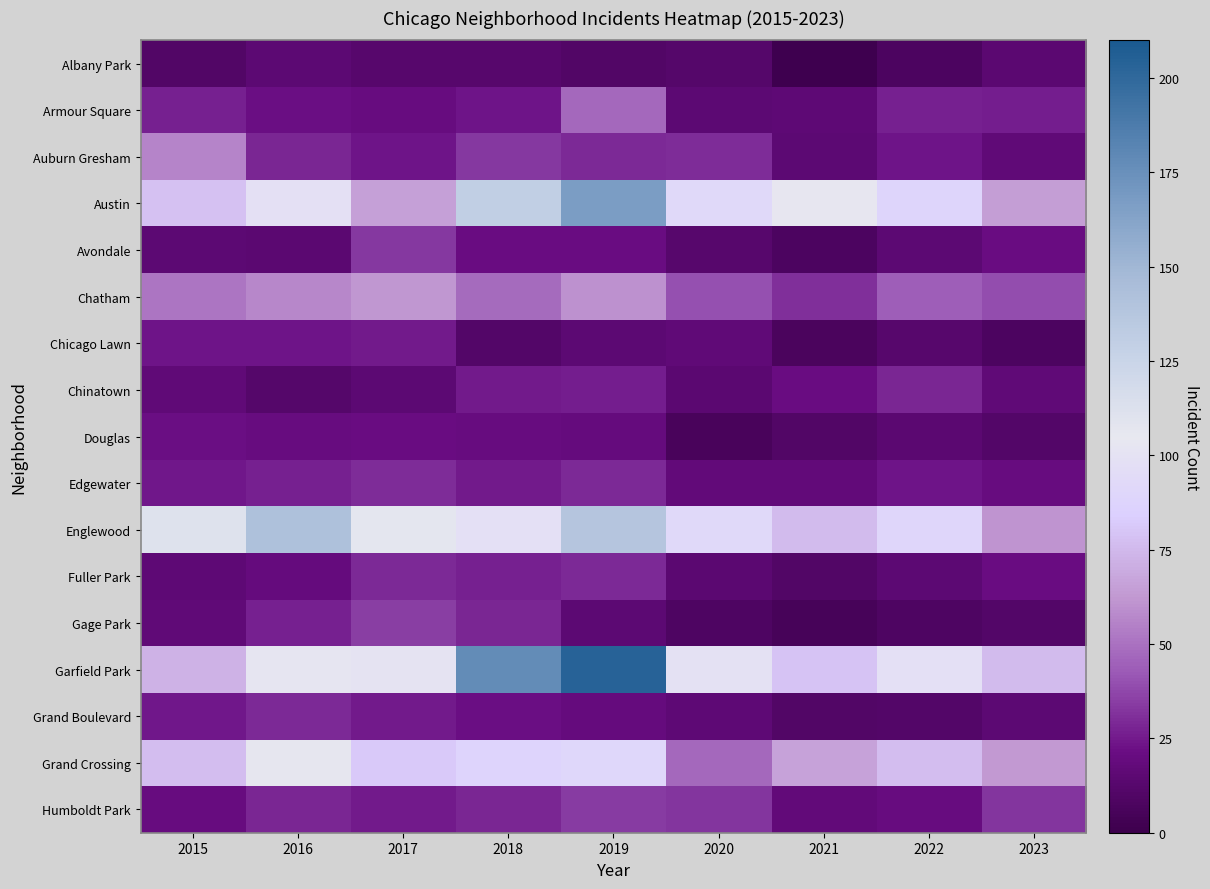

What is the total value across all series at 2016?

771